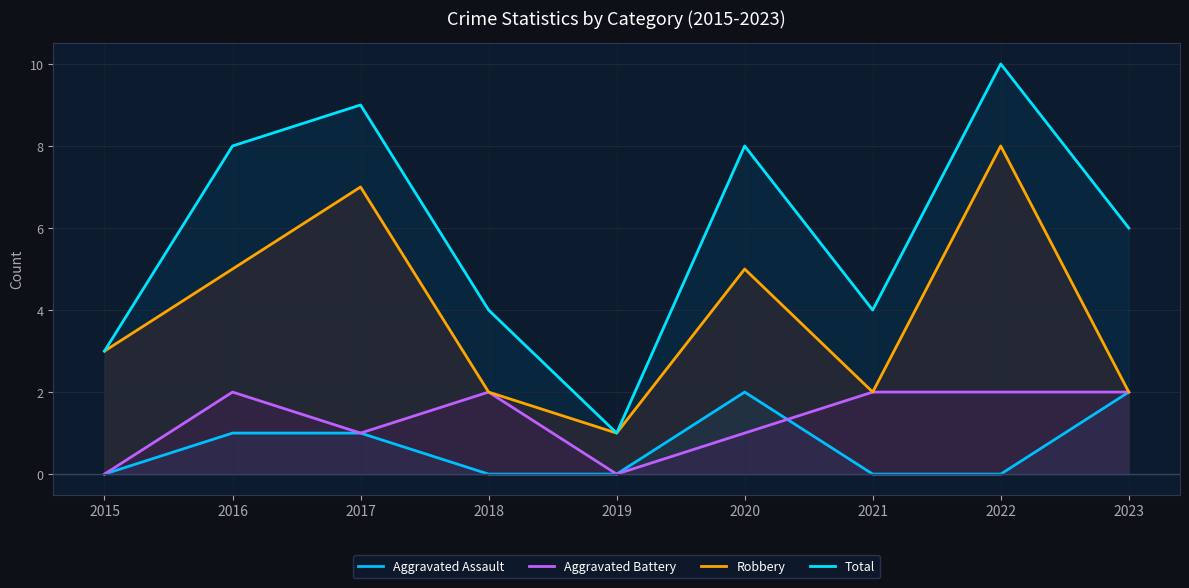

At how many categories does at least one series exceed 1?

8